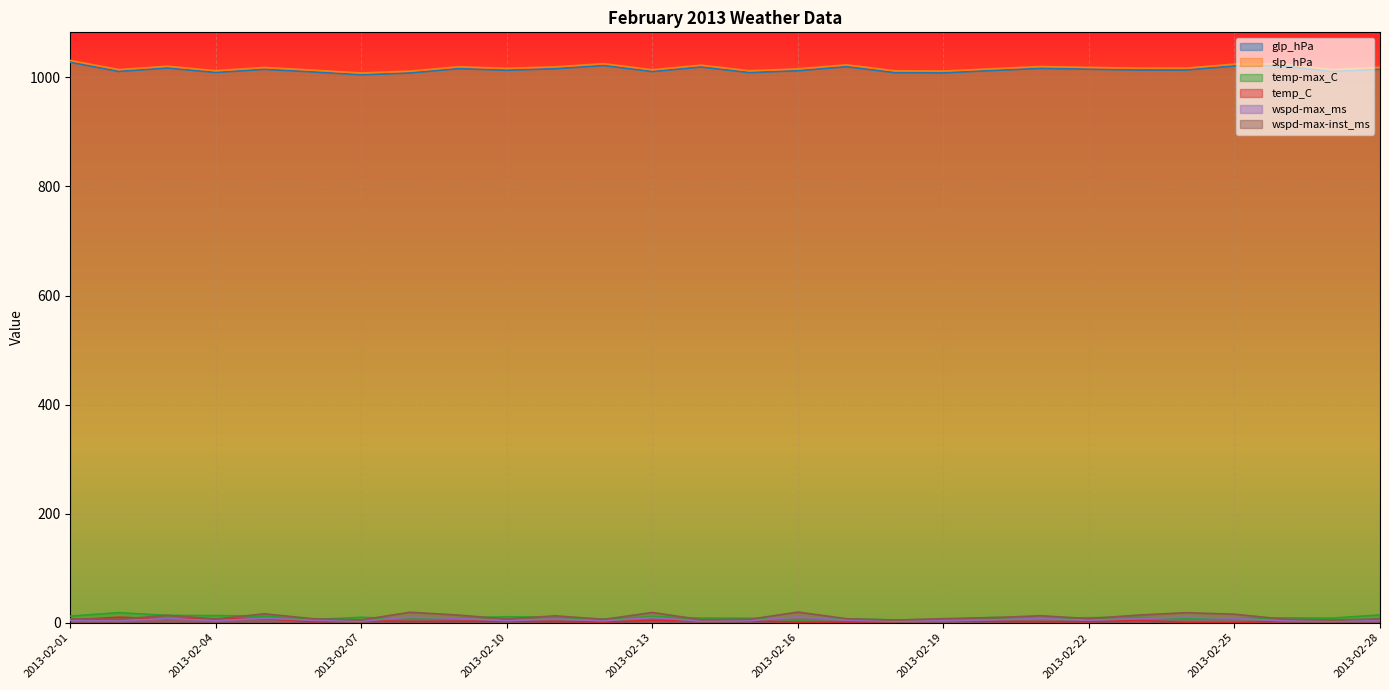

True or false: temp-max_C has a value of 9.6 at 2013-02-17.

False